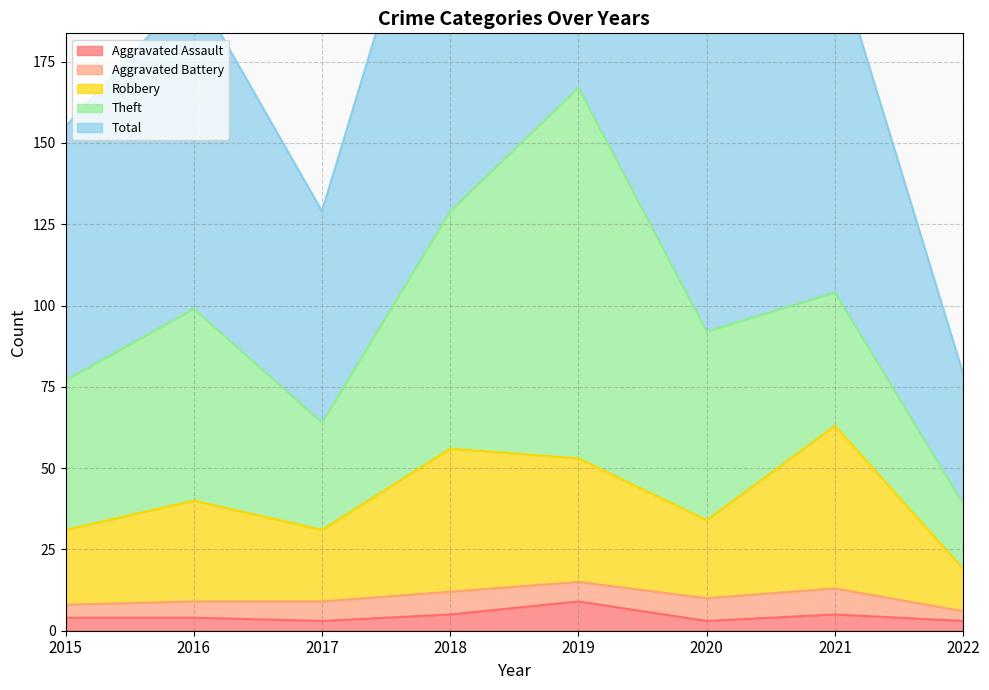

At how many categories does at least one series exceed 88?

7